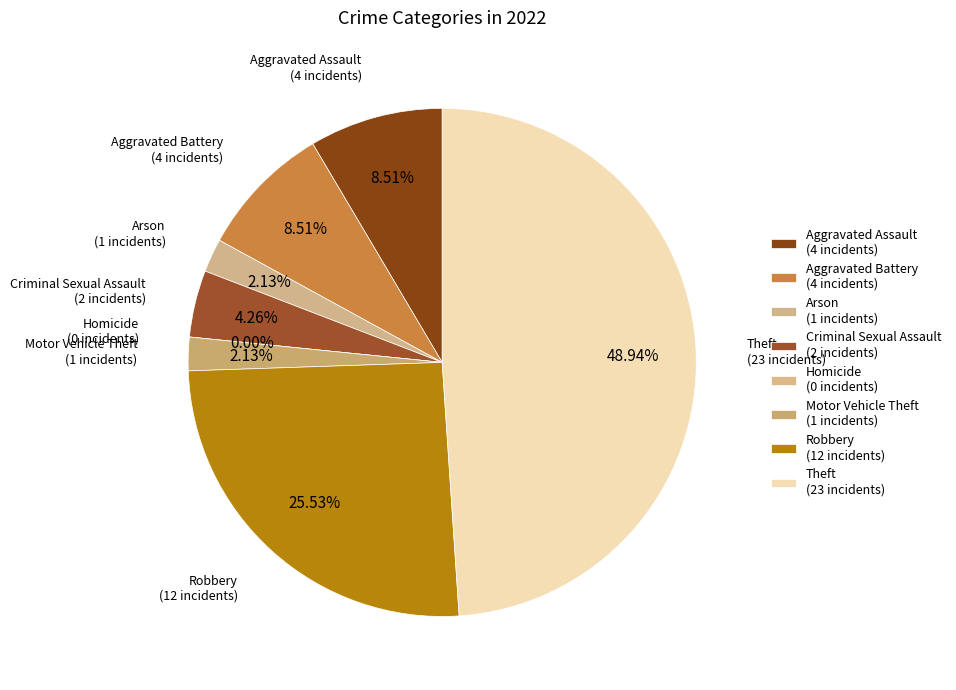

Rank the categories by value from lowest to highest.

Homicide, Arson, Motor Vehicle Theft, Criminal Sexual Assault, Aggravated Assault, Aggravated Battery, Robbery, Theft